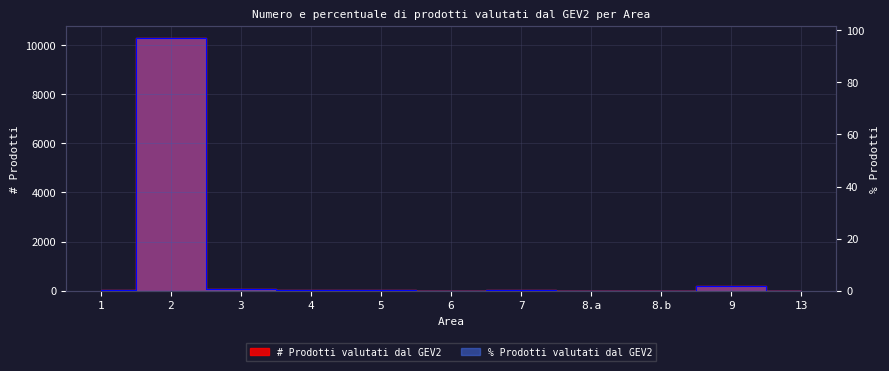

Which series has the largest total across all categories?

# Prodotti valutati dal GEV2